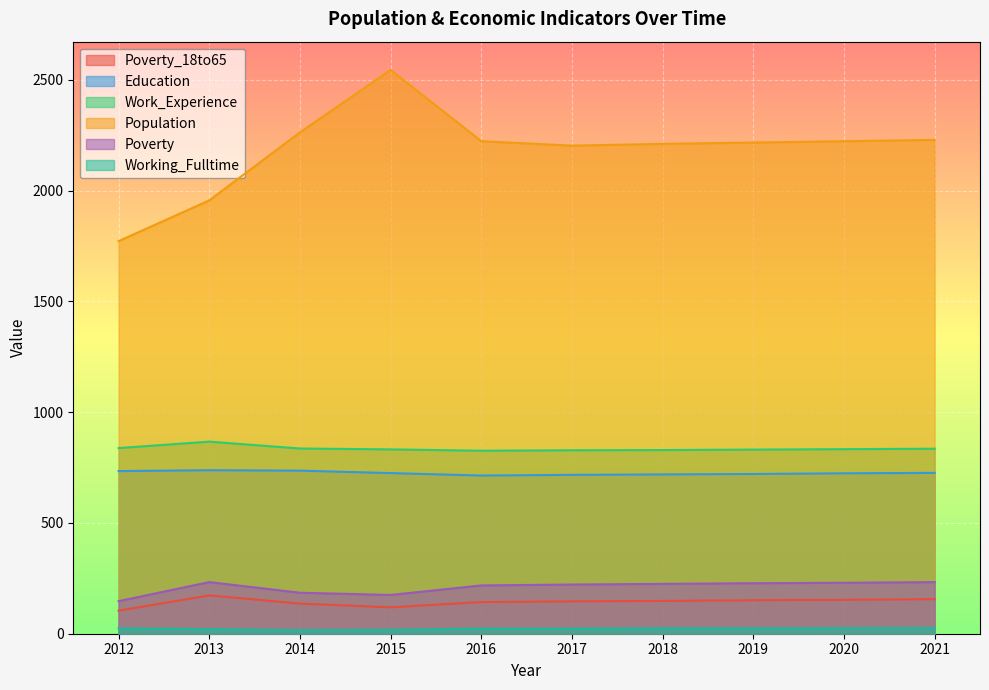

List the labels in order of Education value, smallest first.

2016, 2017, 2018, 2019, 2020, 2015, 2021, 2012, 2014, 2013